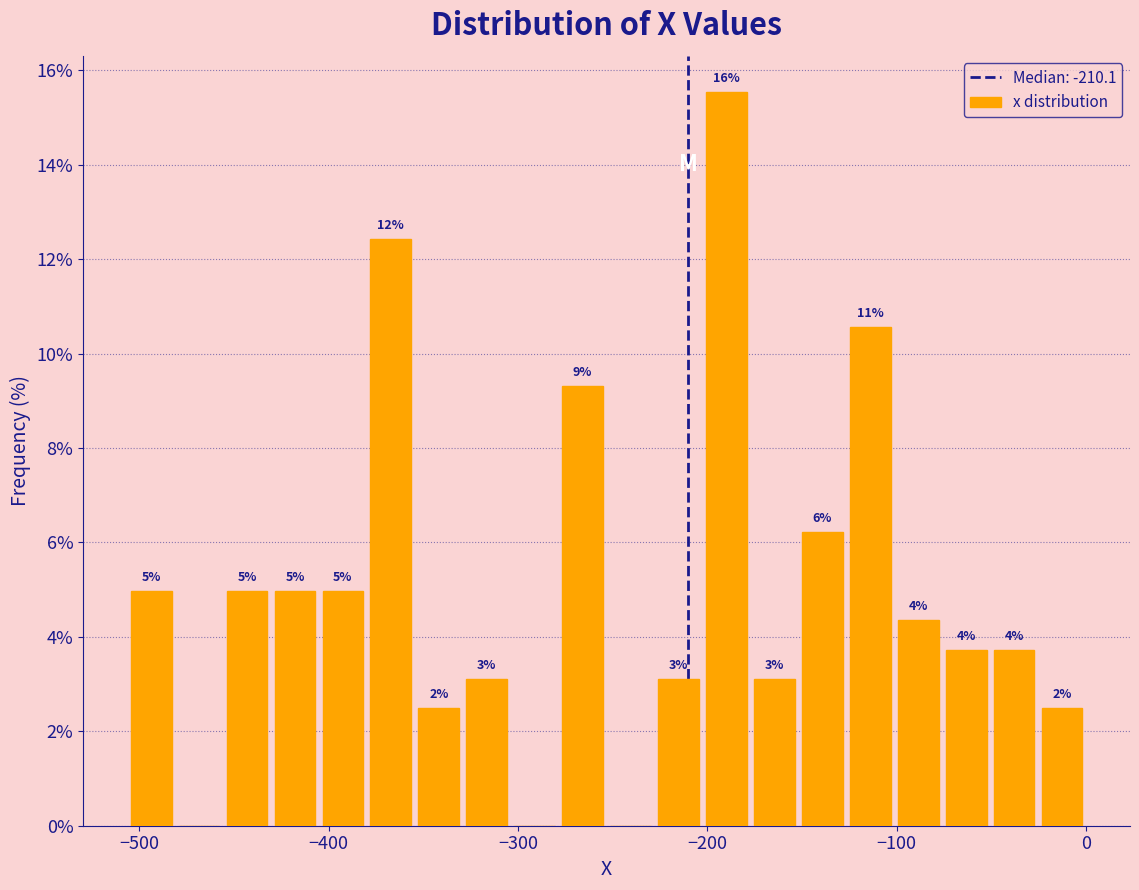

Around what value on the x-axis is the tallest bar? Give the approximate position of its centre, as read against the axis.

-190